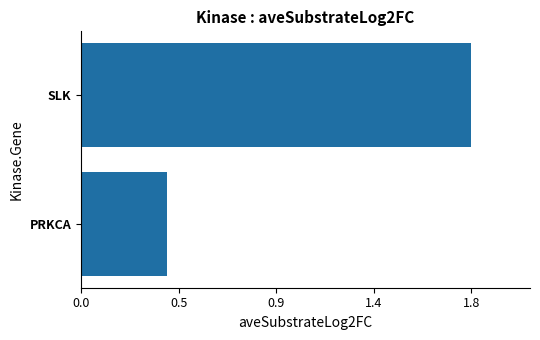

List the labels in order of value, largest first.

SLK, PRKCA